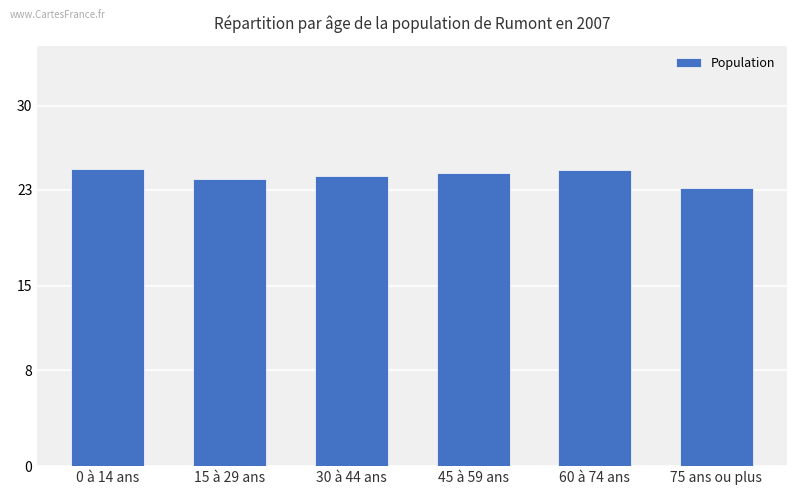

What is the change in value from 30 à 44 ans to 75 ans ou plus?

-1.0